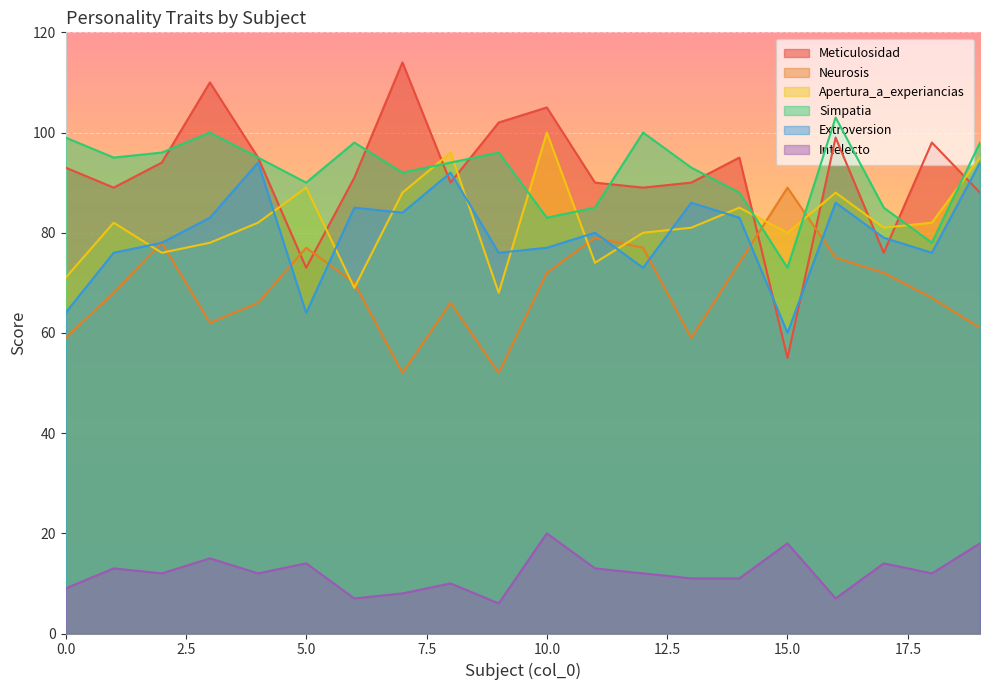

Between which two adjacent categories do Neurosis and Meticulosidad first intersect?

4 and 5